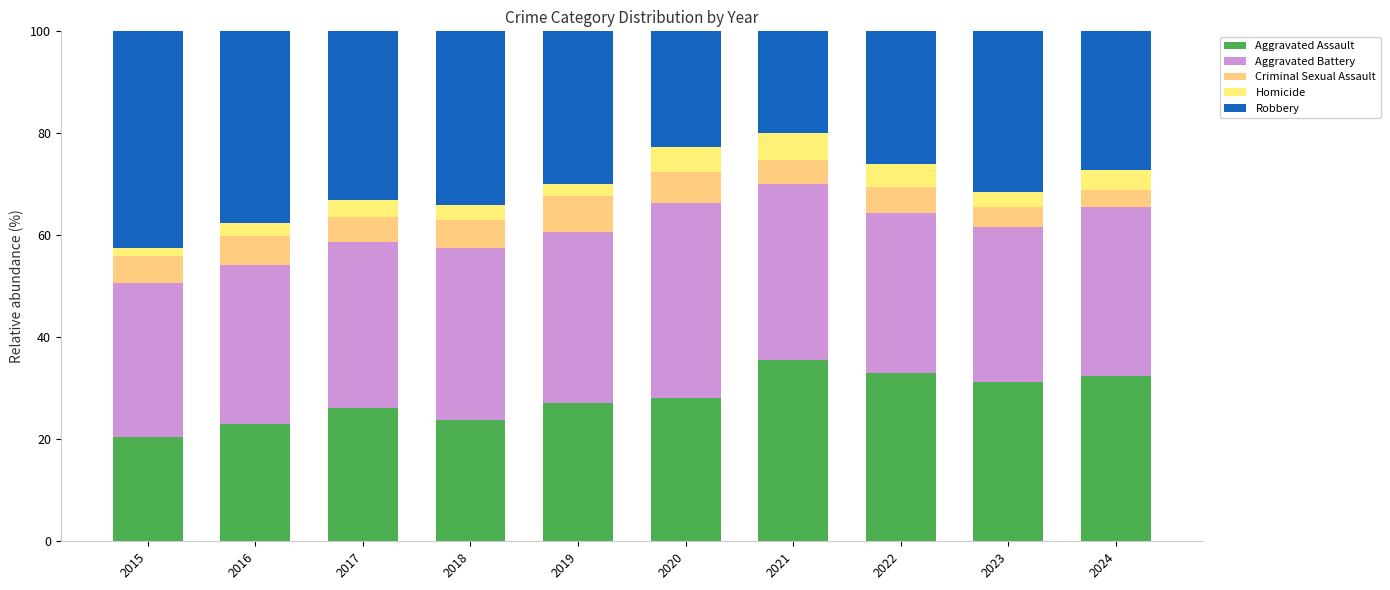

Between 2016 and 2023, which series saw the biggest shift?

Aggravated Assault